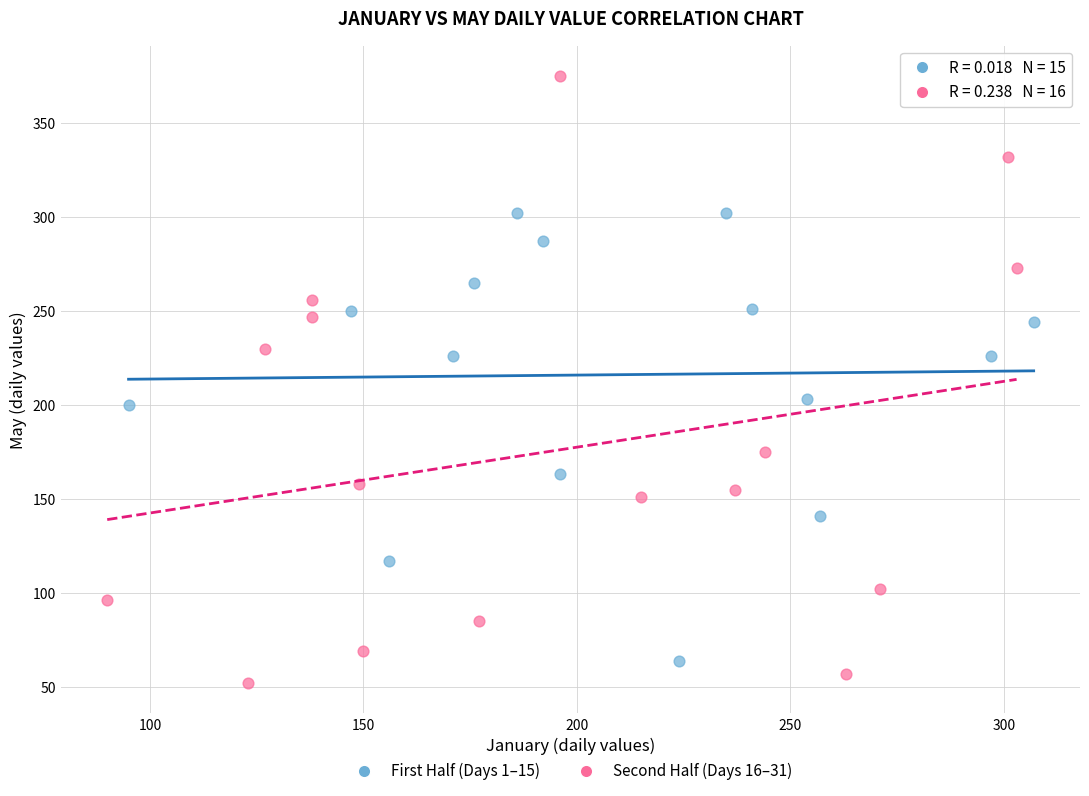

Which series has the widest spread of Y values?

Second Half (Days 16–31)